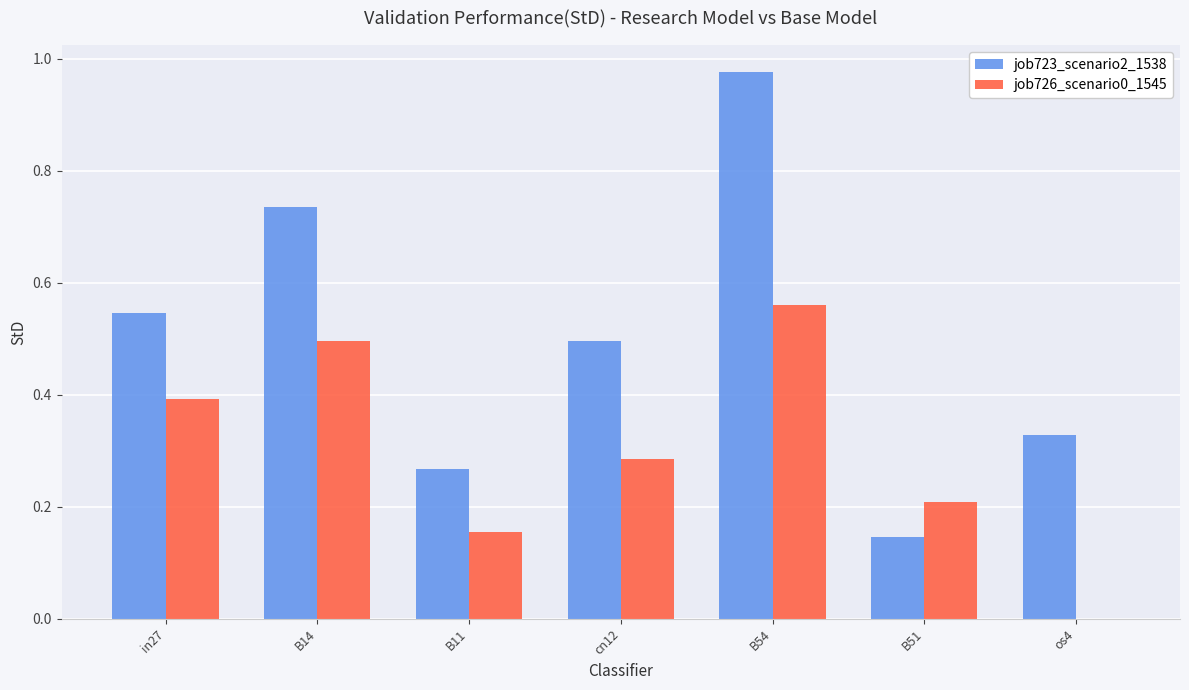

Which label corresponds to the largest value in the chart?

B54